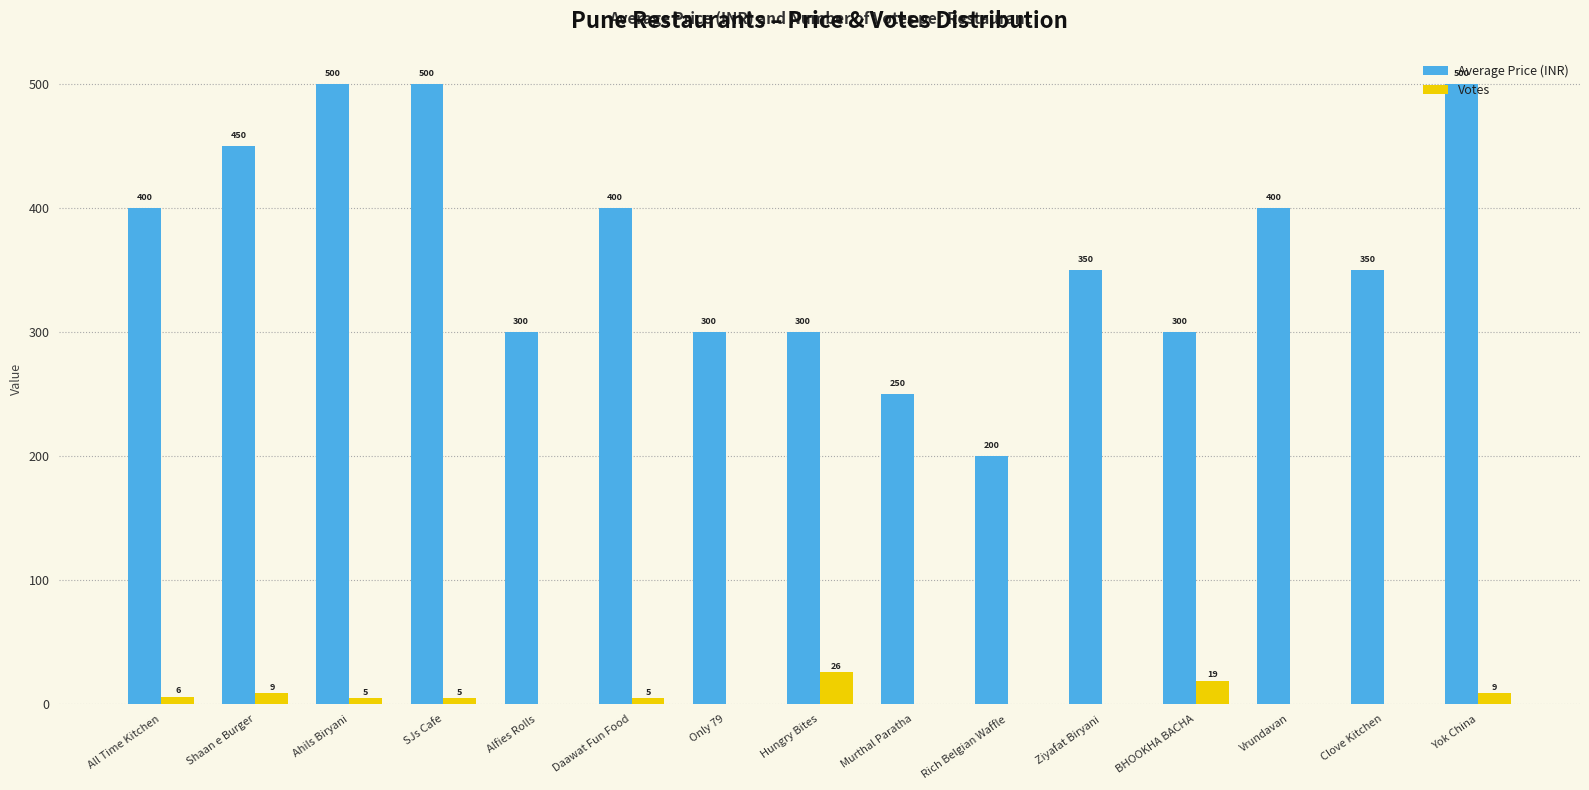

Is the value of Average Price (INR) at SJs Cafe greater than the value of Votes at Rich Belgian Waffle?

Yes